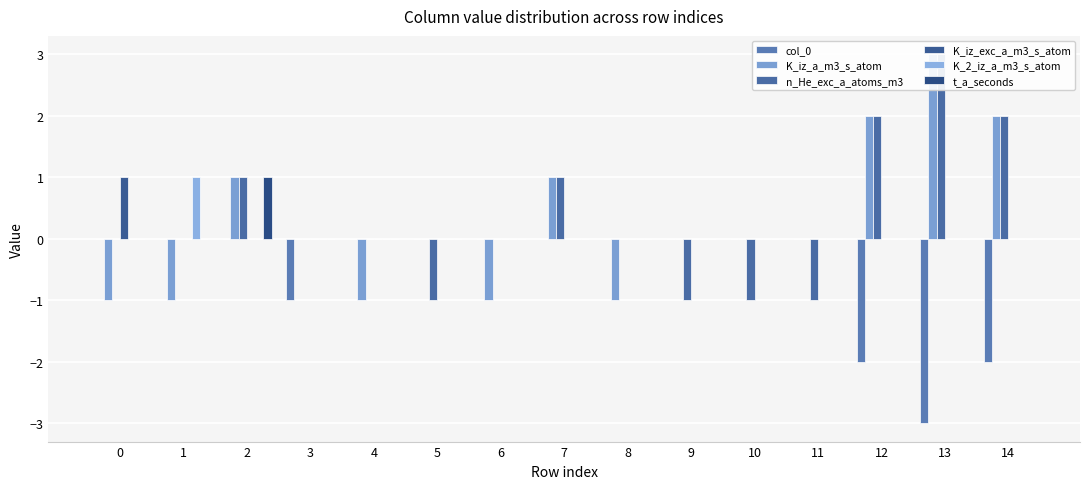

Is it true that t_a_seconds equals 1 at 6?

False